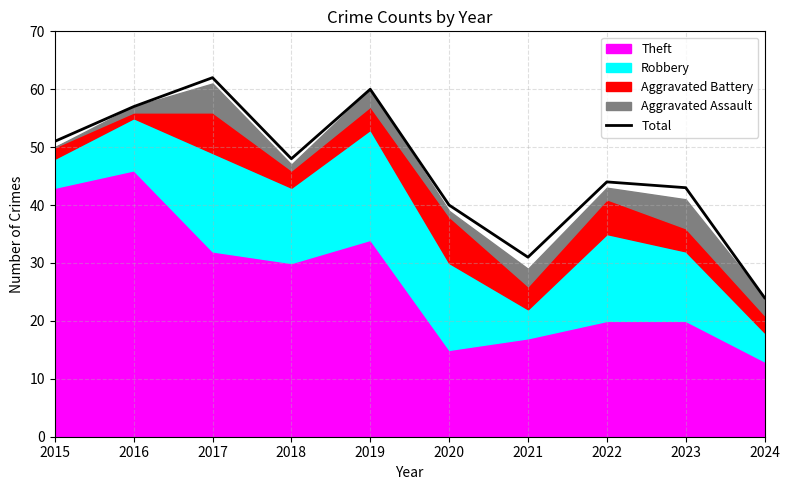

The chart shows a value of 55 at 2021. True or false?

False